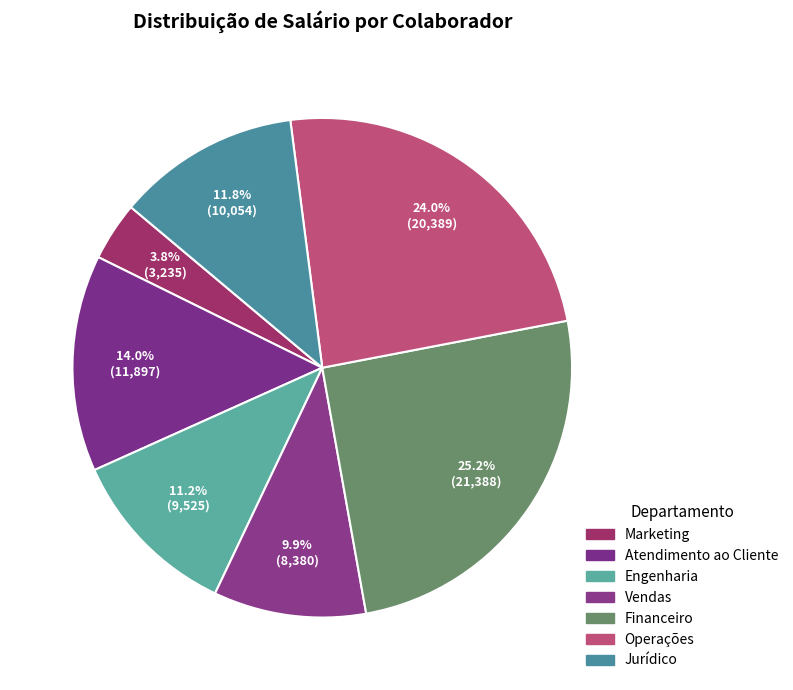

How many slices are in this pie chart?

7